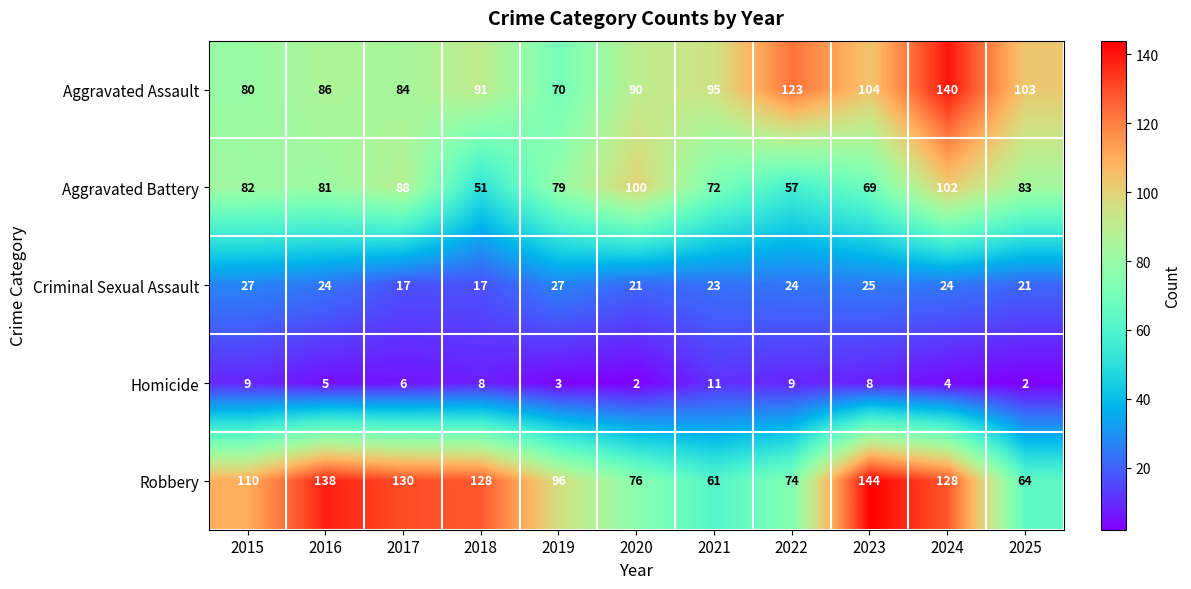

Where is Homicide nearest to the value 6?

2017